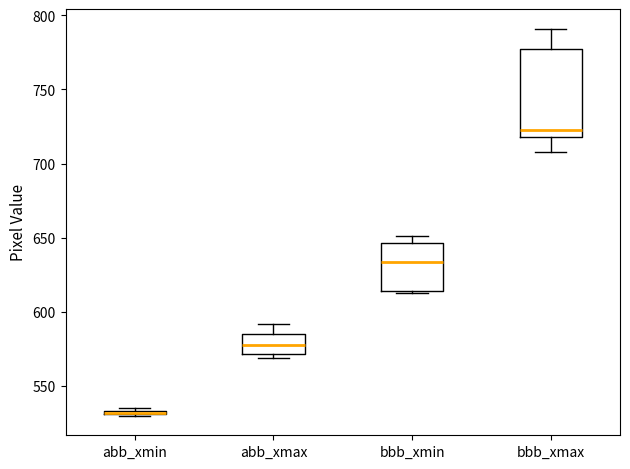

Where is the lower edge of the box for bbb_xmin on the y-axis? The values are not printed on the chart, so give them approximately, as read against the axis.

615